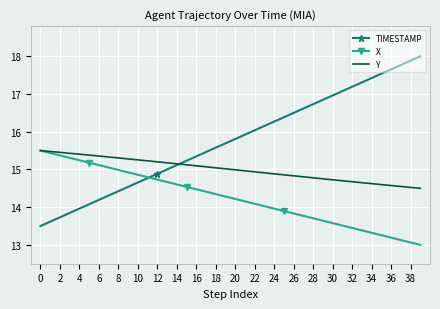

What is the minimum value for TIMESTAMP?

13.5